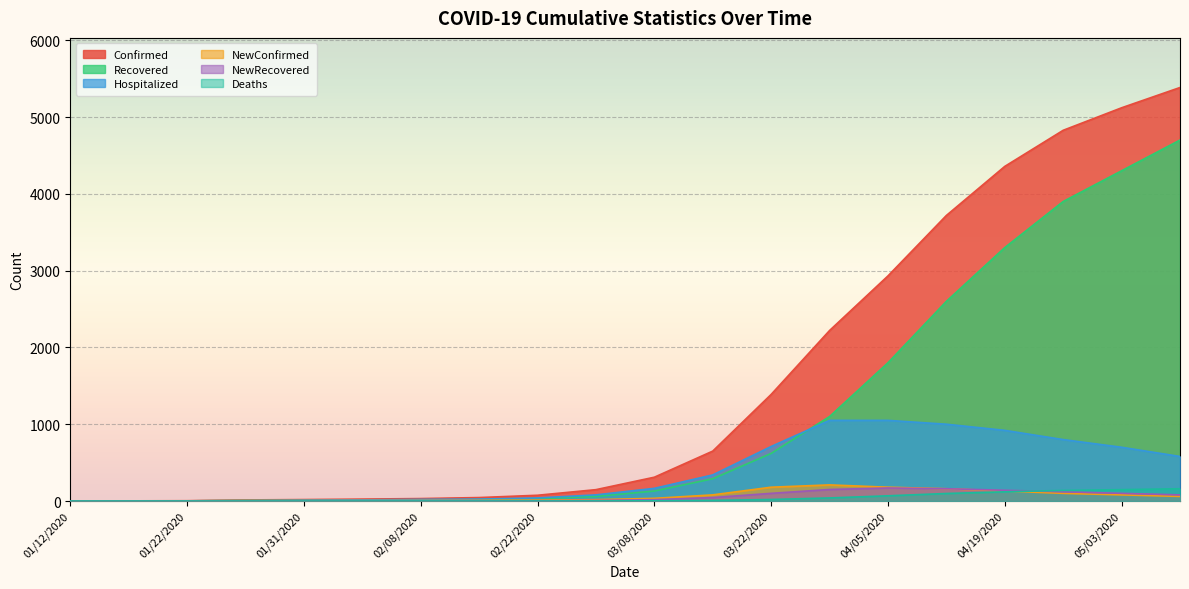

Rank the categories by NewRecovered value from highest to lowest.

04/05/2020, 04/12/2020, 03/29/2020, 04/19/2020, 04/26/2020, 03/22/2020, 05/03/2020, 05/10/2020, 03/15/2020, 03/08/2020, 03/01/2020, 02/22/2020, 02/15/2020, 01/31/2020, 02/04/2020, 02/08/2020, 01/12/2020, 01/17/2020, 01/22/2020, 01/28/2020